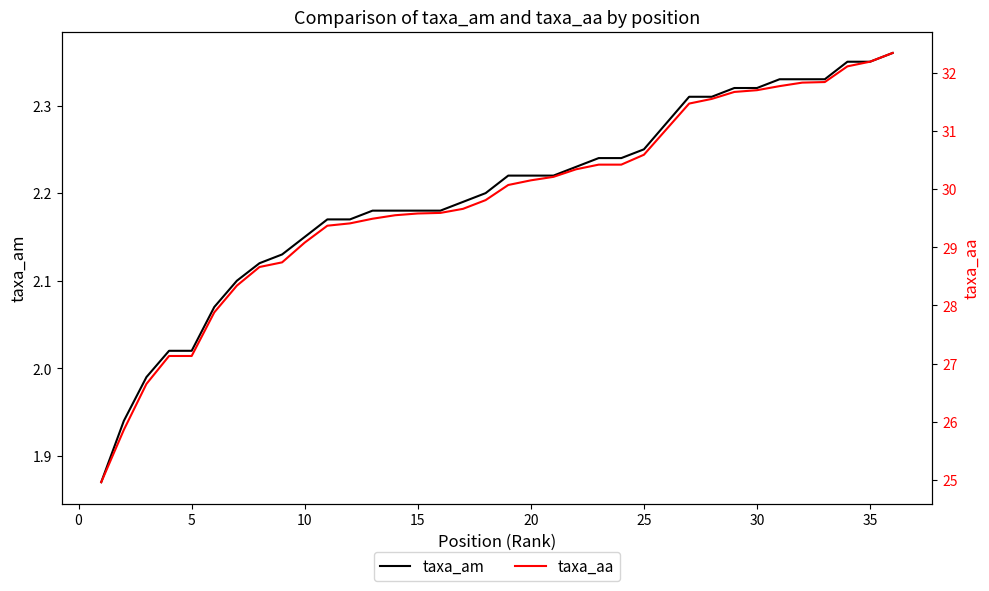

List the series in order of their overall mean, highest first.

taxa_aa, taxa_am